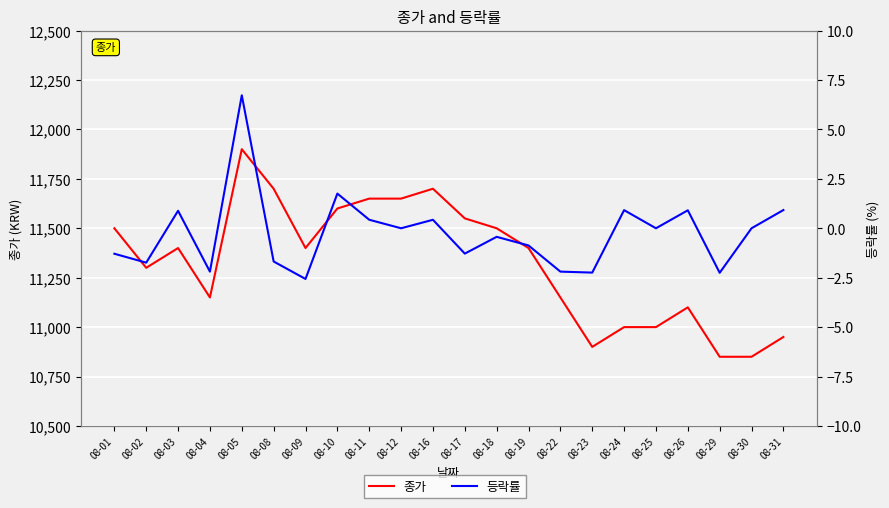

How many distinct data groups are displayed?

2